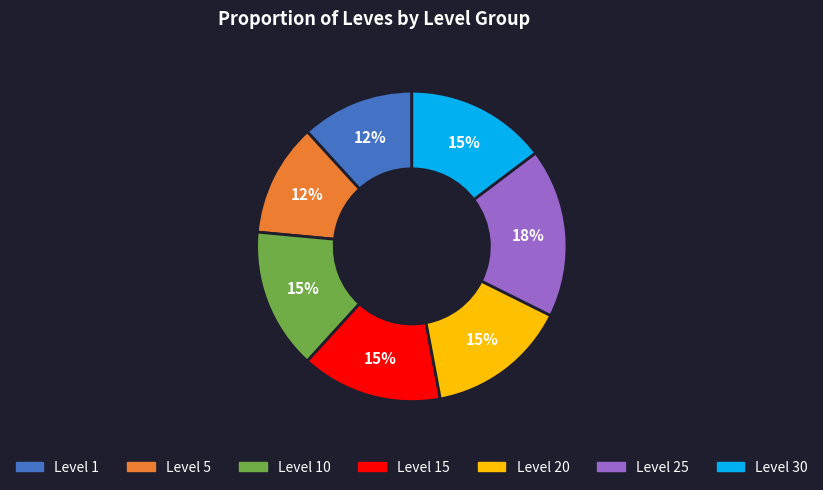

How many segments does this pie chart have?

7